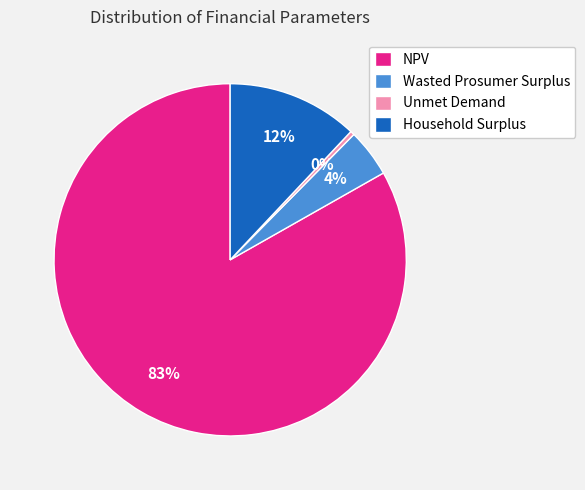

Count the number of slices in the pie.

4